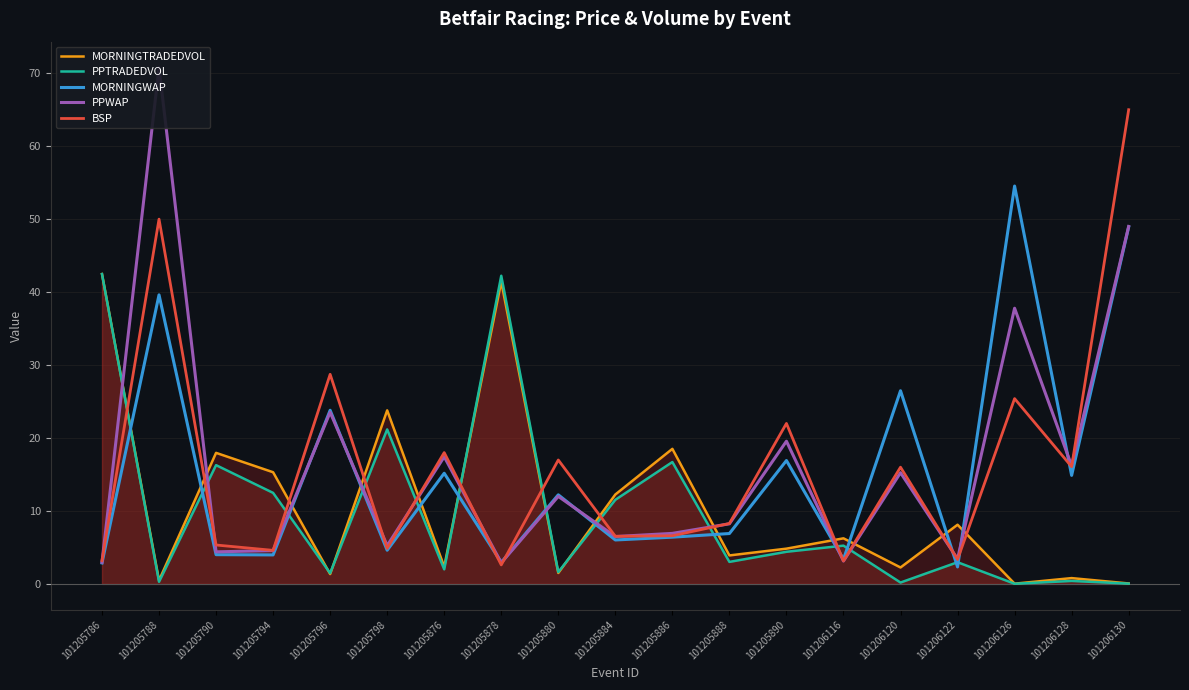

Reading right to left, what are all the values shown in this chart?

MORNINGTRADEDVOL: 0.1	0.8	0.0	8.1	2.3	6.2	4.8	3.9	18.5	12.3	1.5	41.4	2.4	23.8	1.4	15.3	18.0	0.5	42.5
PPTRADEDVOL: 0.0	0.4	0.0	3.0	0.2	5.2	4.4	3.0	16.7	11.5	1.6	42.2	2.0	21.2	1.5	12.5	16.3	0.3	42.5
MORNINGWAP: 48.9	14.9	54.5	2.3	26.5	3.4	16.9	6.9	6.4	6.0	12.2	3.0	15.2	4.6	23.8	4.0	4.0	39.6	2.9
PPWAP: 49.0	16.2	37.8	3.4	15.2	3.1	19.6	8.2	6.9	6.5	12.0	2.9	17.4	5.2	23.5	4.6	4.4	70.8	3.0
BSP: 65.0	16.1	25.4	3.4	16.0	3.2	22.0	8.3	6.6	6.5	17.0	2.6	18.0	4.9	28.7	4.6	5.3	50.0	3.2